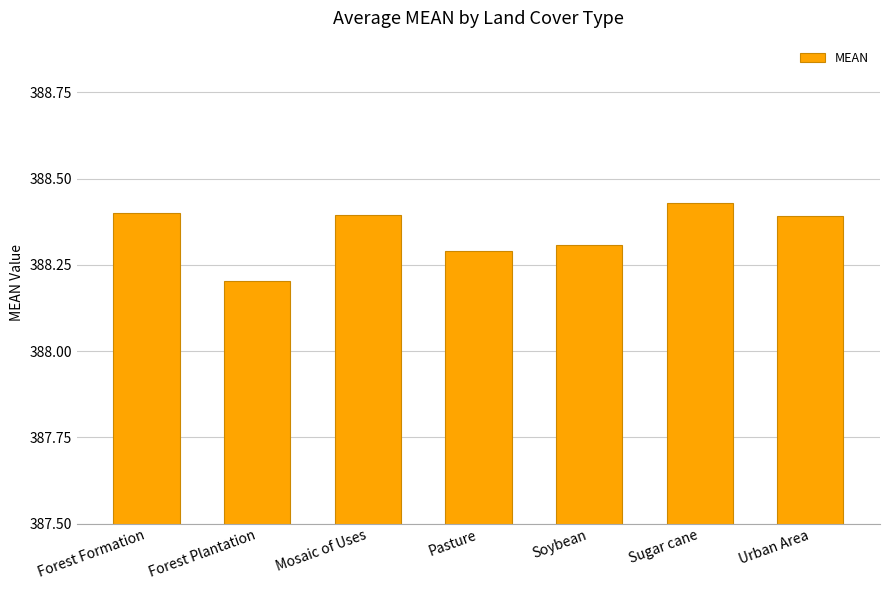

The chart shows a value of 388.4 at Urban Area. True or false?

True